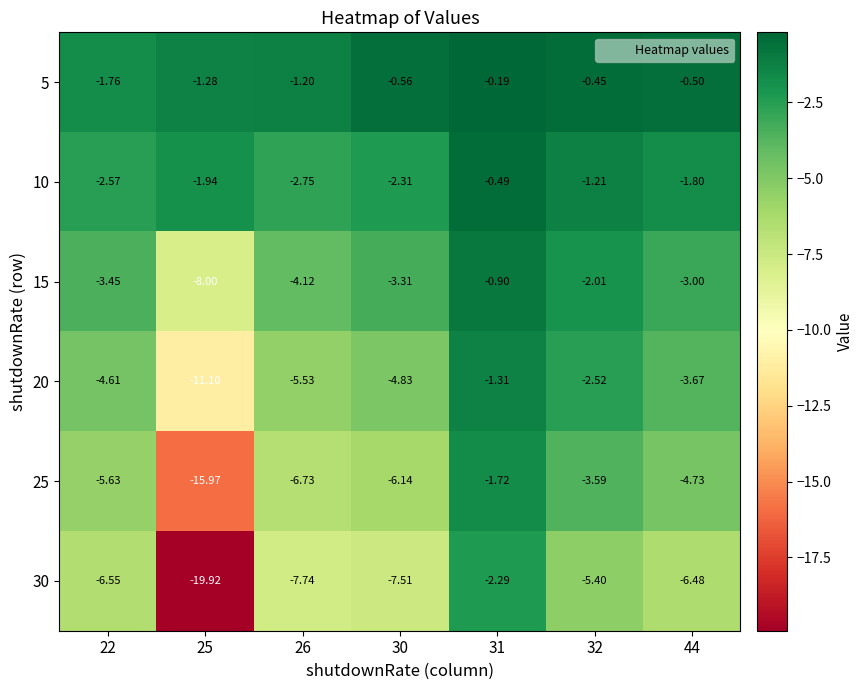

Is the value of 5 at 30 greater than the value of 10 at 44?

Yes